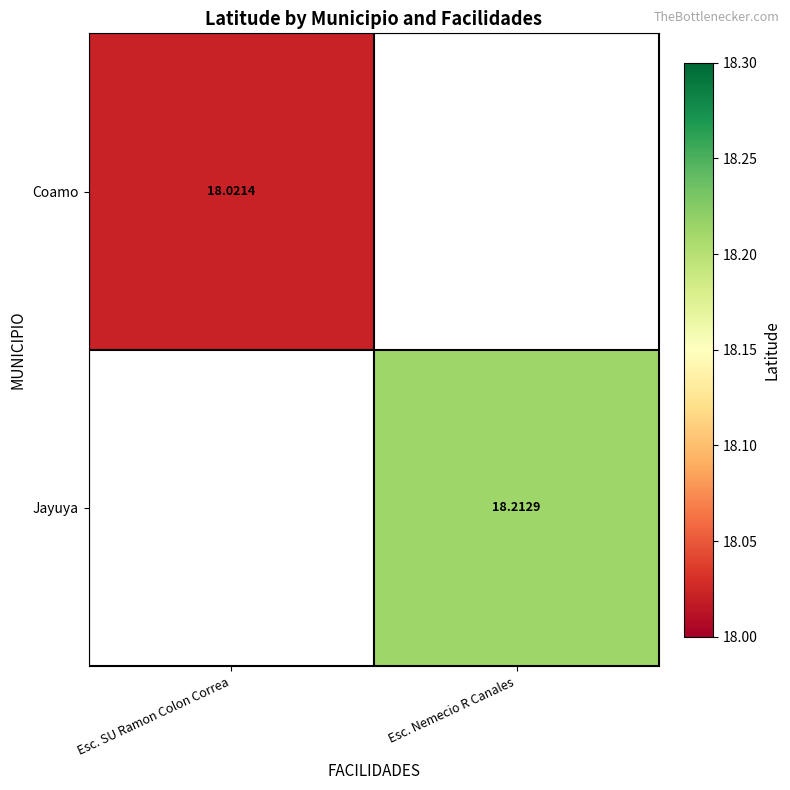

Which series has the largest range (max minus min)?

Coamo